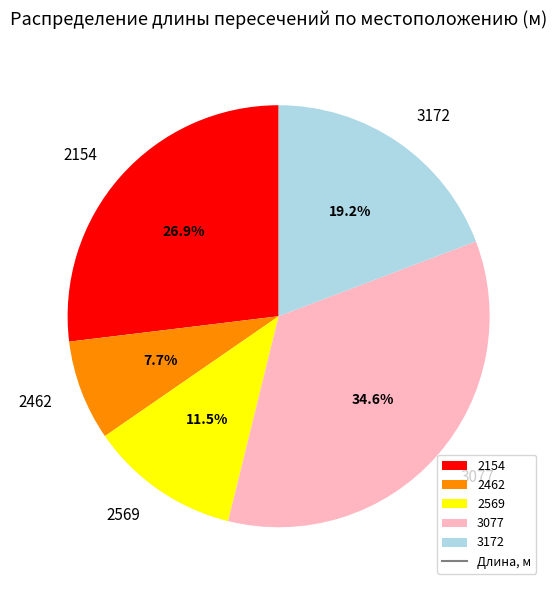

To the nearest percent, what is the average slice percentage?

20%